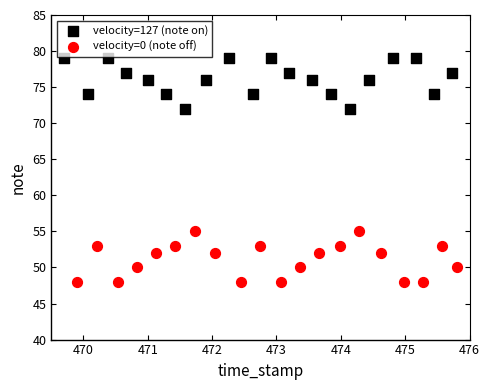

Which series contains the highest Y value?

velocity=127 (note on)